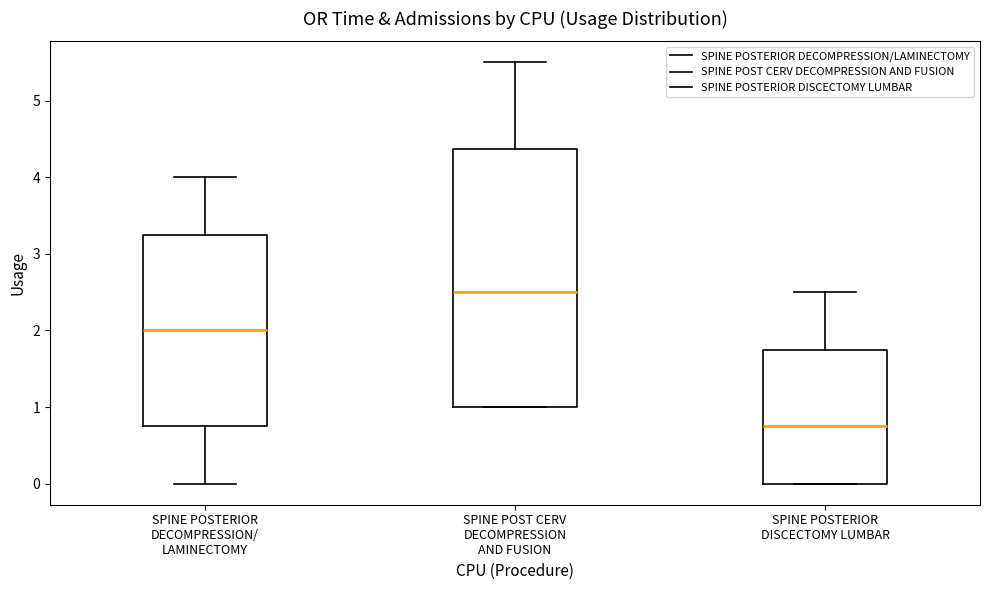

Reading left to right, read every box against the y-axis: the position of its median line, the range the box covers, and the ends of its whiskers. The values are not printed on the chart, so give them approximately, as read against the axis.

SPINE POSTERIOR DECOMPRESSION/ LAMINECTOMY: median 2.0, box 0.8 to 3.3, whiskers 0.0 to 4.0
SPINE POST CERV DECOMPRESSION AND FUSION: median 2.5, box 1.0 to 4.4, whiskers 1.0 to 5.5
SPINE POSTERIOR DISCECTOMY LUMBAR: median 0.8, box 0.0 to 1.8, whiskers 0.0 to 2.5